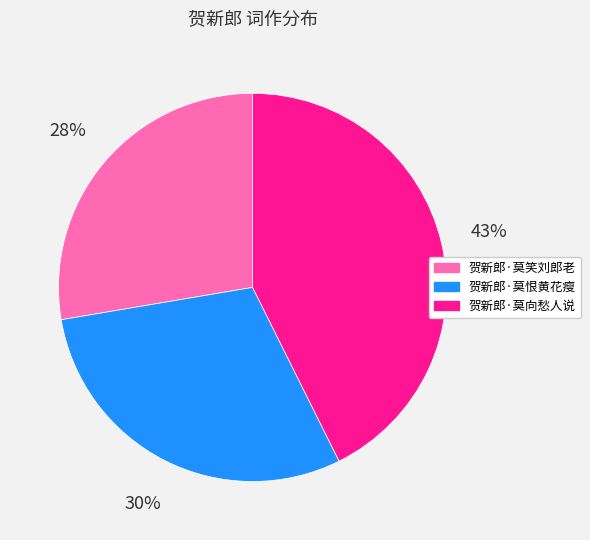

What percentage is the 贺新郎·莫笑刘郎老 slice, to the nearest percent?

28%